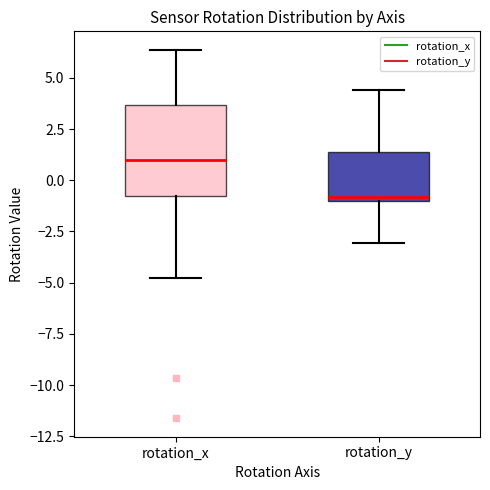

Which box is the tallest, from its lower edge to its upper edge?

rotation_x